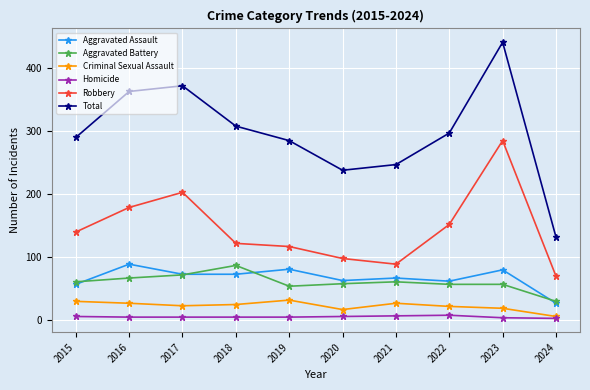

At which label does Total reach its minimum?

2024